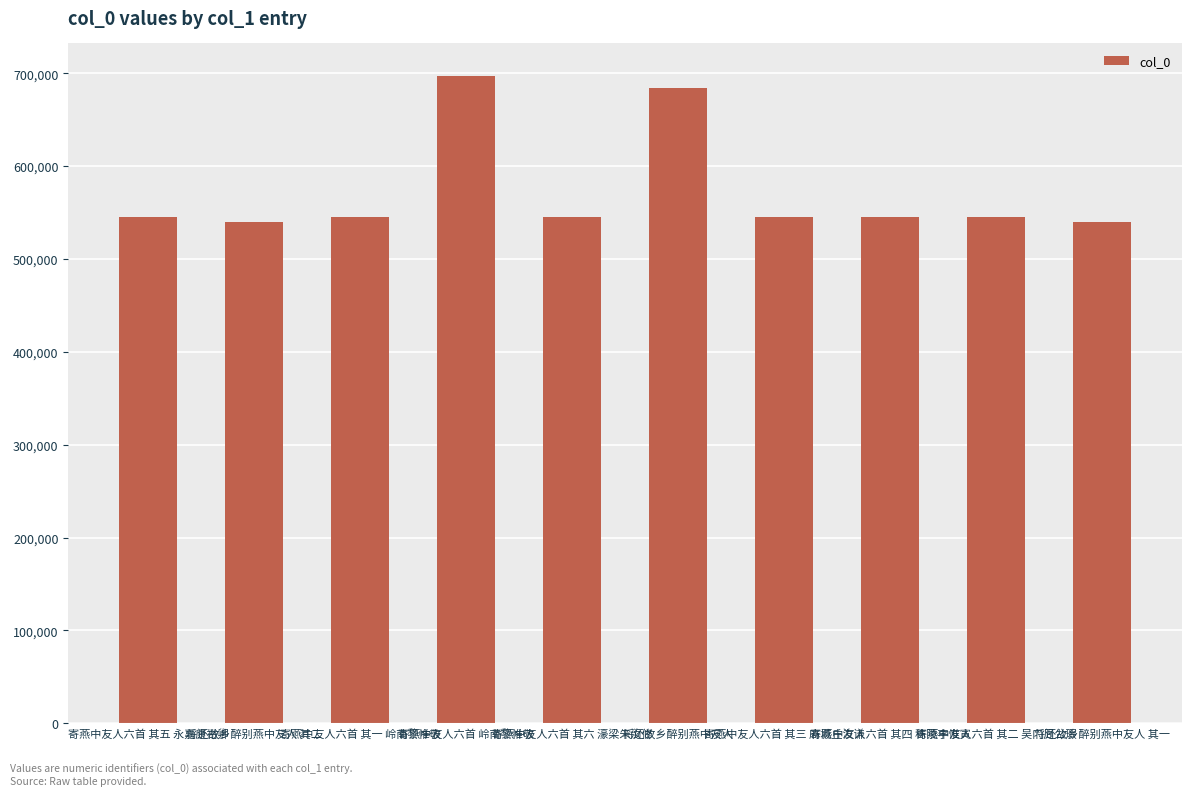

Approximately how many times larger is the value at 寄燕中友人六首 其五 永嘉康裕卿 compared to 寄燕中友人六首 其一 岭南黎惟敬?

1.0